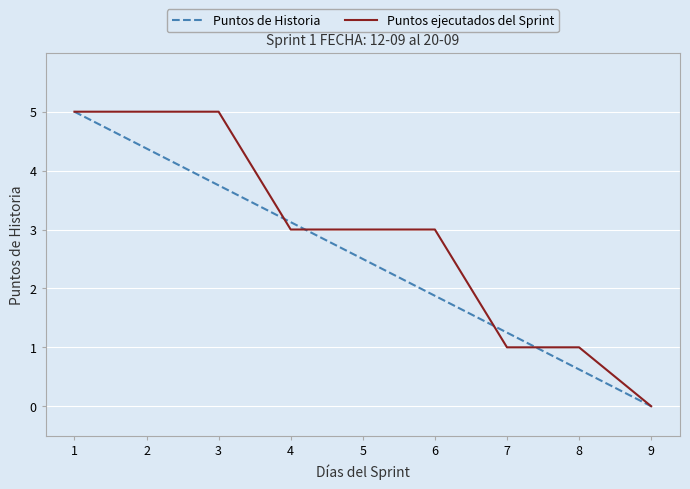

True or false: Puntos de Historia has a value of 6.8 at 1.

False